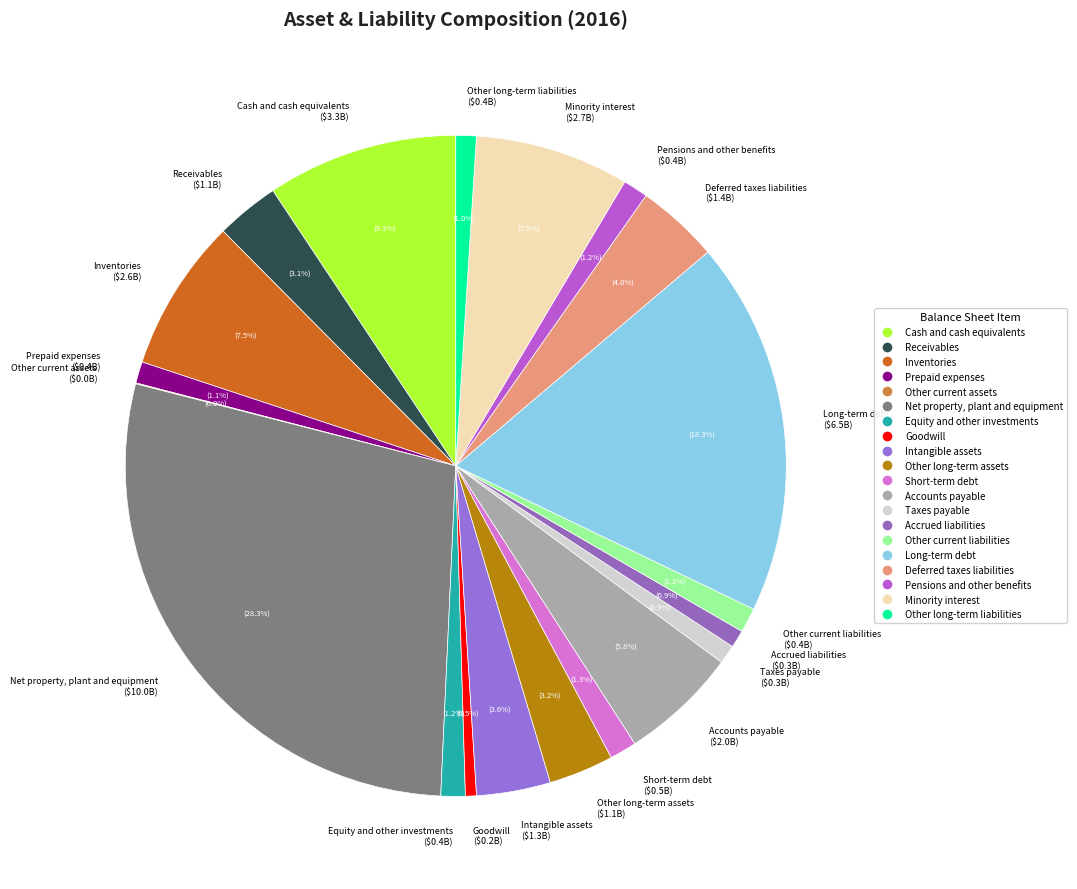

To the nearest percent, what portion does Short-term debt represent?

1%